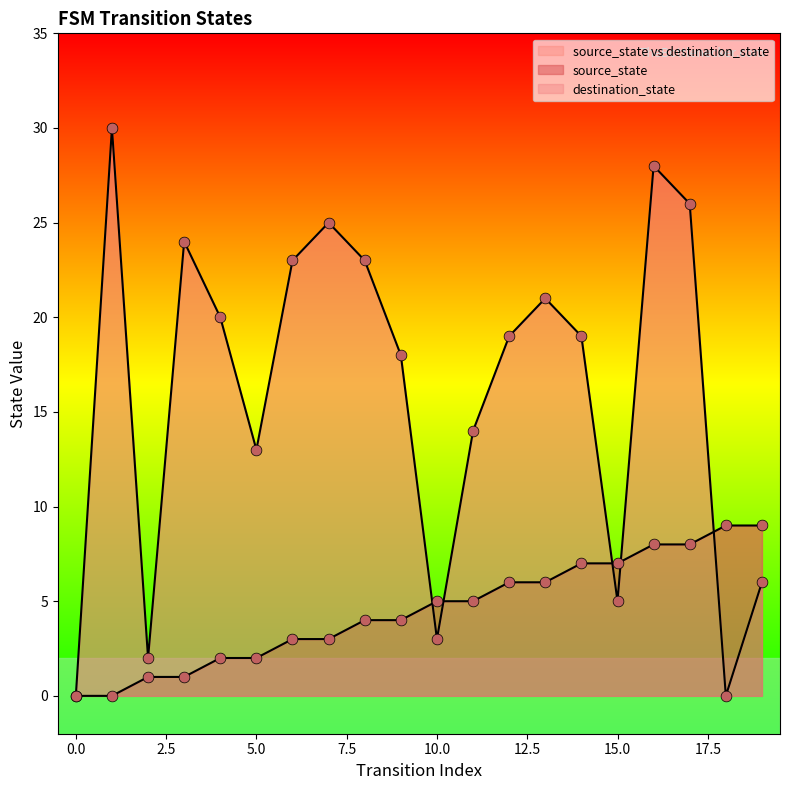

At how many categories does at least one series exceed 20?

8